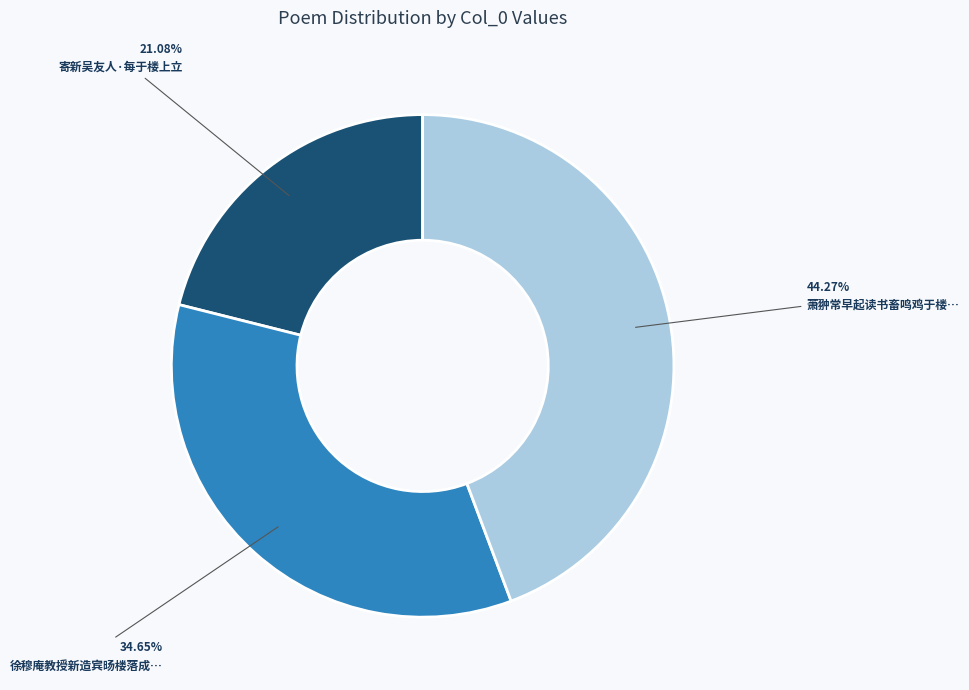

Is there any slice that represents more than half of the pie?

No